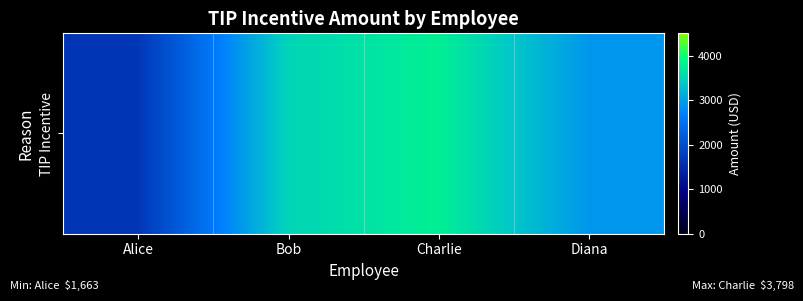

What is the change in value from Alice to Diana?

+1254